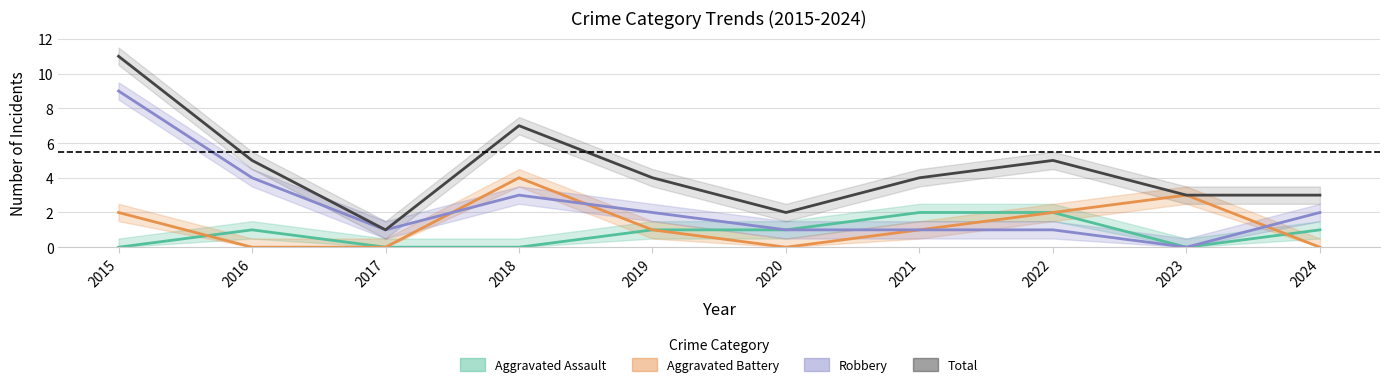

Does the chart have visible grid lines?

Yes